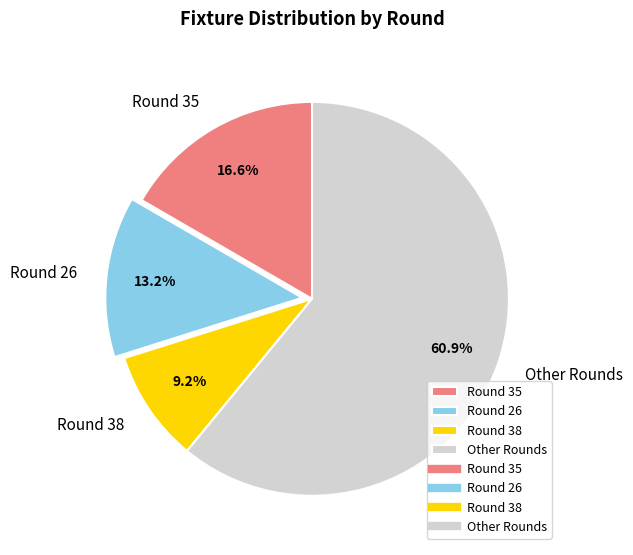

Between Other Rounds and Round 35, which is larger?

Other Rounds